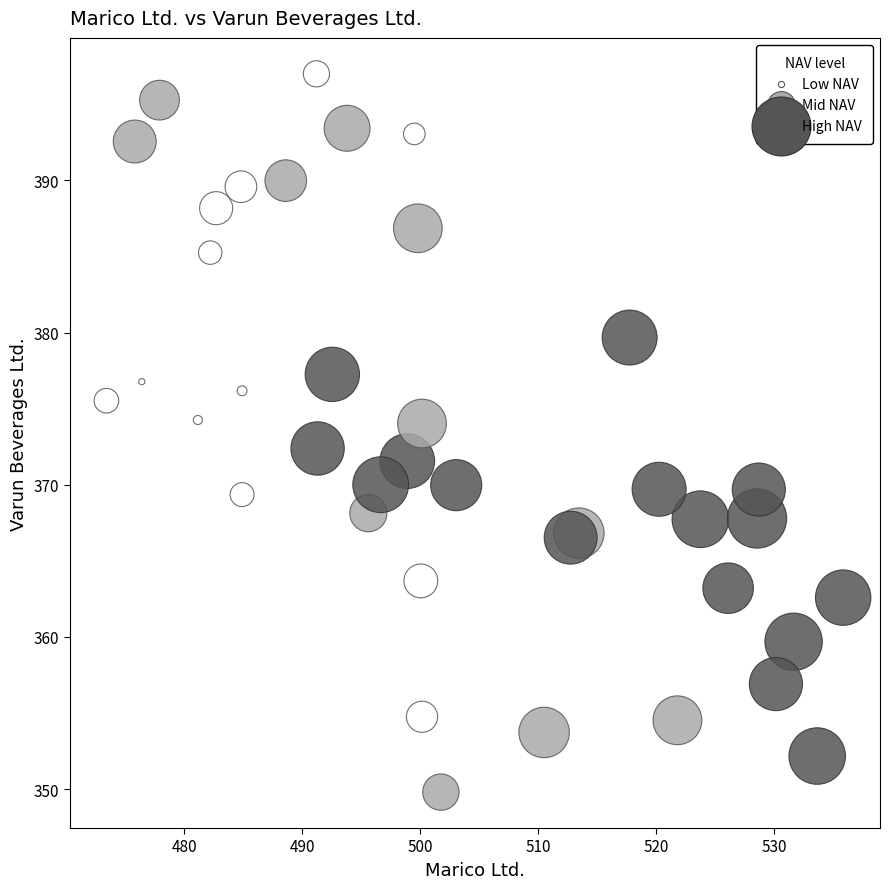

What is the range of X values (max minus min)?

62.5